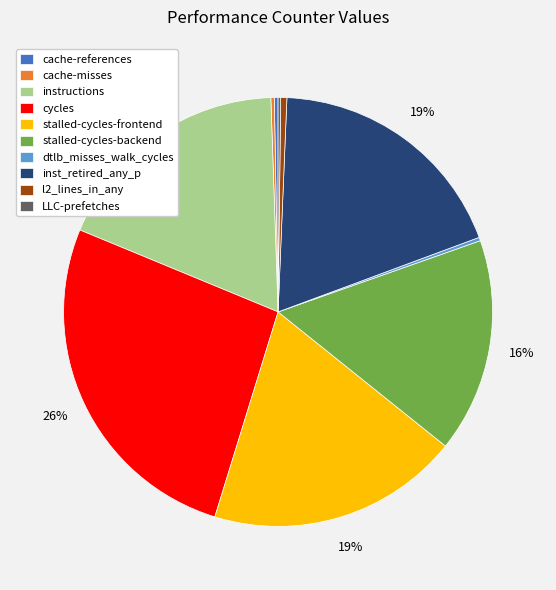

Is instructions the majority of the pie?

No